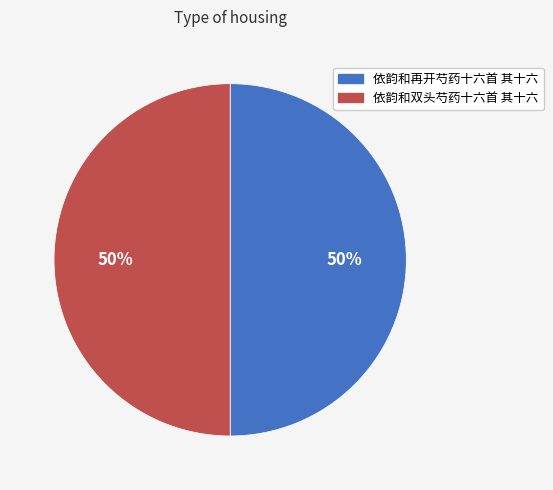

Do 依韵和再开芍药十六首 其十六 and 依韵和双头芍药十六首 其十六 together represent more than half of the pie?

Yes